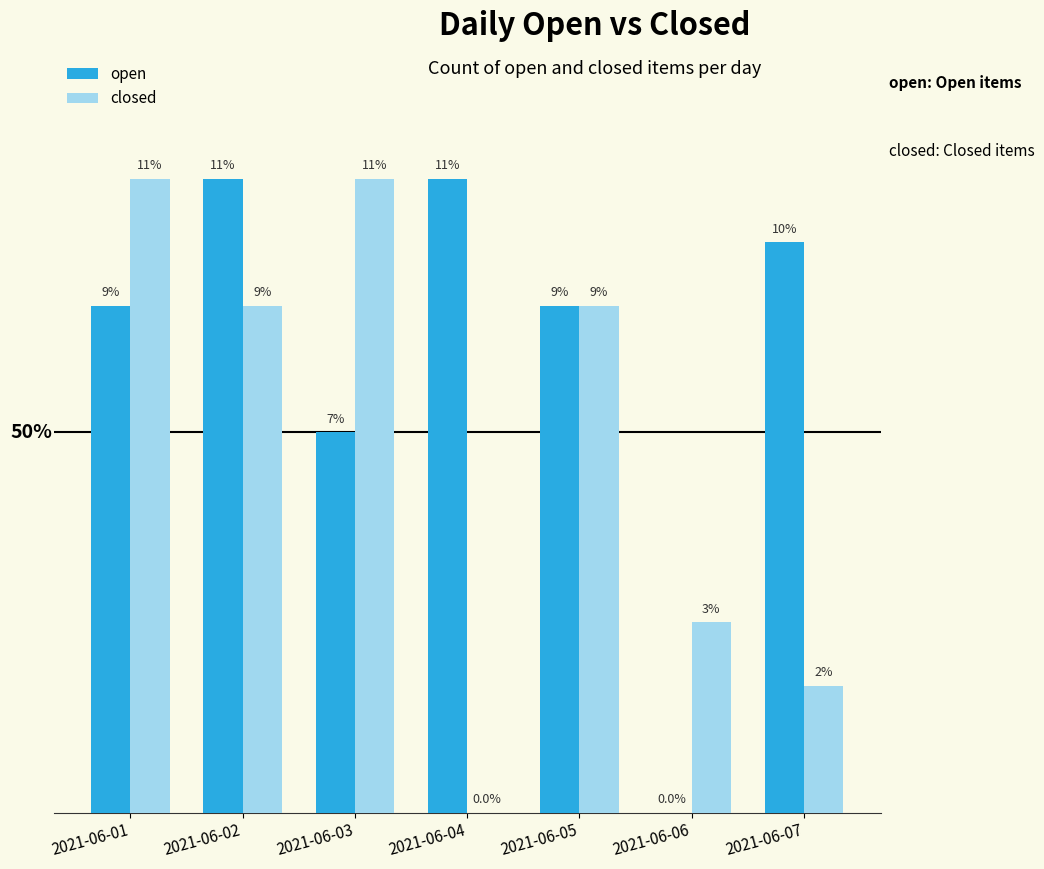

Is the value of open at 2021-06-01 greater than the value of closed at 2021-06-04?

Yes